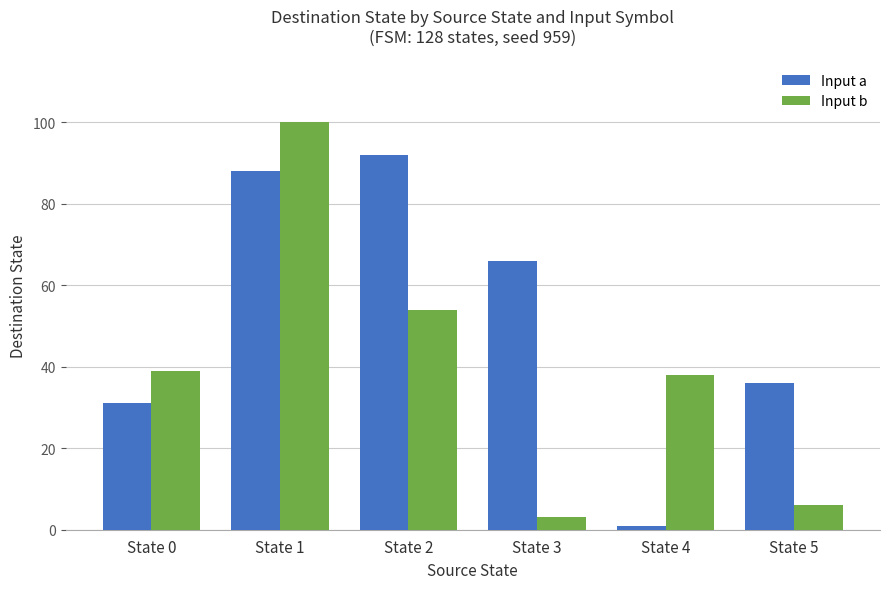

Which series has the largest total across all categories?

Input a